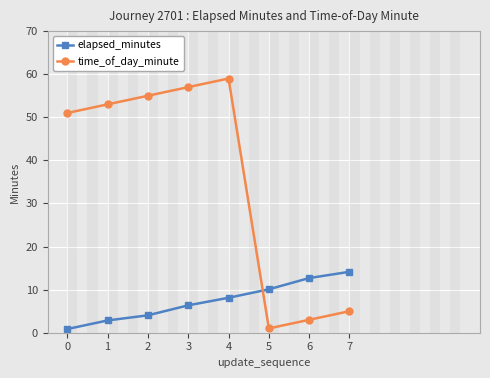

Is it true that elapsed_minutes equals 22.1 at 6?

False